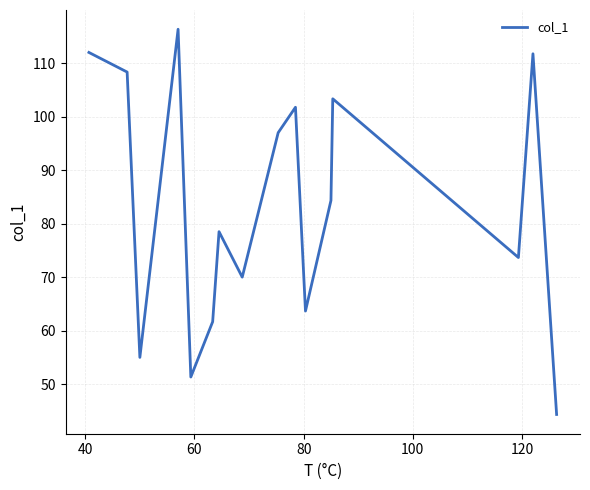

What is the difference between the maximum and minimum values?

72.0